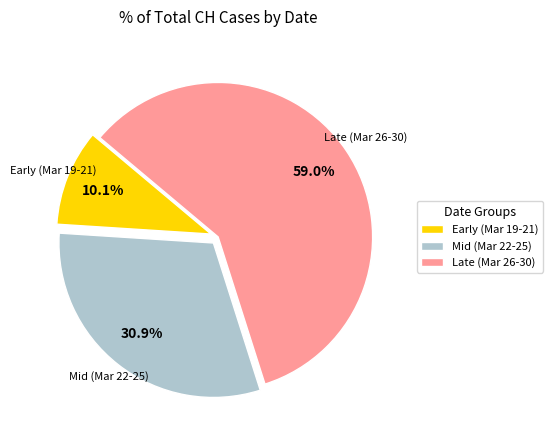

How many slices are in this pie chart?

3